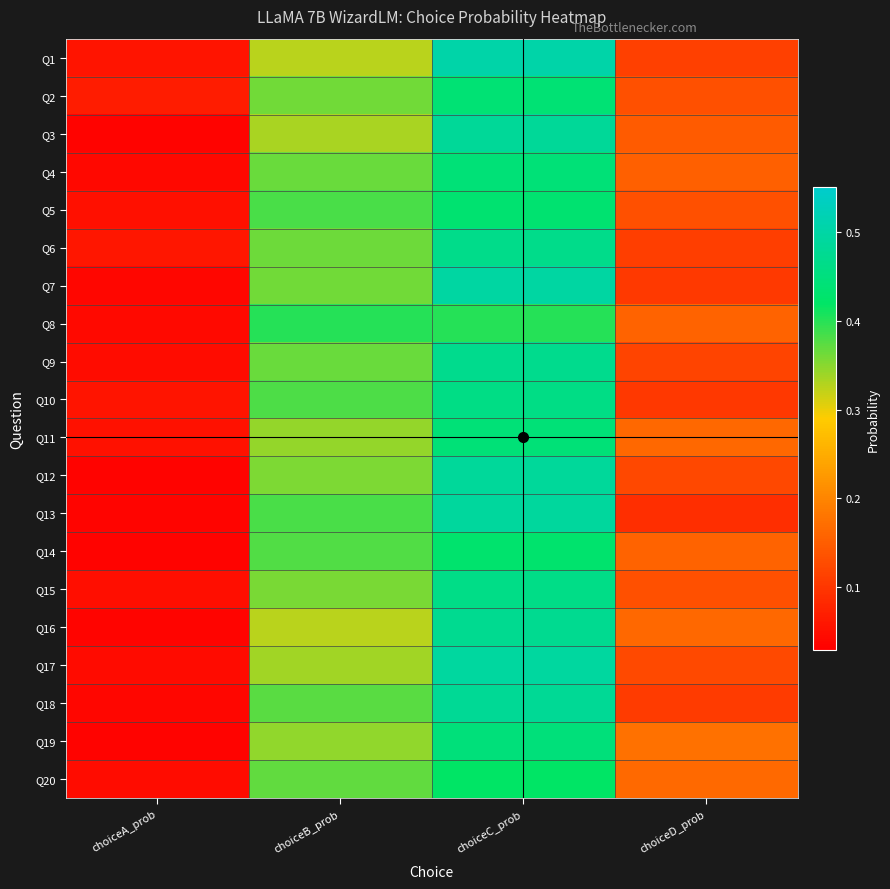

Reading right to left, list all the values displayed in this chart.

Q1: choiceD_prob=0.1	choiceC_prob=0.5	choiceB_prob=0.3	choiceA_prob=0.1
Q2: choiceD_prob=0.1	choiceC_prob=0.4	choiceB_prob=0.4	choiceA_prob=0.1
Q3: choiceD_prob=0.1	choiceC_prob=0.5	choiceB_prob=0.3	choiceA_prob=0.0
Q4: choiceD_prob=0.2	choiceC_prob=0.4	choiceB_prob=0.4	choiceA_prob=0.0
Q5: choiceD_prob=0.1	choiceC_prob=0.4	choiceB_prob=0.4	choiceA_prob=0.1
Q6: choiceD_prob=0.1	choiceC_prob=0.5	choiceB_prob=0.4	choiceA_prob=0.1
Q7: choiceD_prob=0.1	choiceC_prob=0.5	choiceB_prob=0.4	choiceA_prob=0.0
Q8: choiceD_prob=0.2	choiceC_prob=0.4	choiceB_prob=0.4	choiceA_prob=0.0
Q9: choiceD_prob=0.1	choiceC_prob=0.5	choiceB_prob=0.4	choiceA_prob=0.0
Q10: choiceD_prob=0.1	choiceC_prob=0.5	choiceB_prob=0.4	choiceA_prob=0.1
Q11: choiceD_prob=0.2	choiceC_prob=0.4	choiceB_prob=0.3	choiceA_prob=0.1
Q12: choiceD_prob=0.1	choiceC_prob=0.5	choiceB_prob=0.4	choiceA_prob=0.0
Q13: choiceD_prob=0.1	choiceC_prob=0.5	choiceB_prob=0.4	choiceA_prob=0.0
Q14: choiceD_prob=0.2	choiceC_prob=0.4	choiceB_prob=0.4	choiceA_prob=0.0
Q15: choiceD_prob=0.1	choiceC_prob=0.5	choiceB_prob=0.4	choiceA_prob=0.0
Q16: choiceD_prob=0.2	choiceC_prob=0.5	choiceB_prob=0.3	choiceA_prob=0.0
Q17: choiceD_prob=0.1	choiceC_prob=0.5	choiceB_prob=0.3	choiceA_prob=0.0
Q18: choiceD_prob=0.1	choiceC_prob=0.5	choiceB_prob=0.4	choiceA_prob=0.0
Q19: choiceD_prob=0.2	choiceC_prob=0.4	choiceB_prob=0.3	choiceA_prob=0.0
Q20: choiceD_prob=0.2	choiceC_prob=0.4	choiceB_prob=0.4	choiceA_prob=0.0